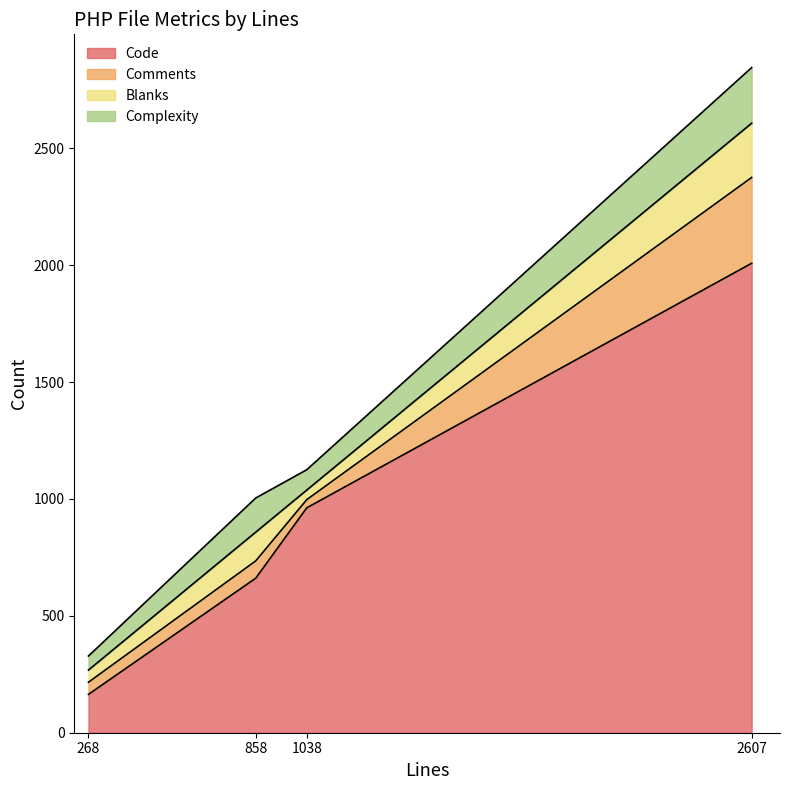

How many values in the Blanks series exceed 123?

1